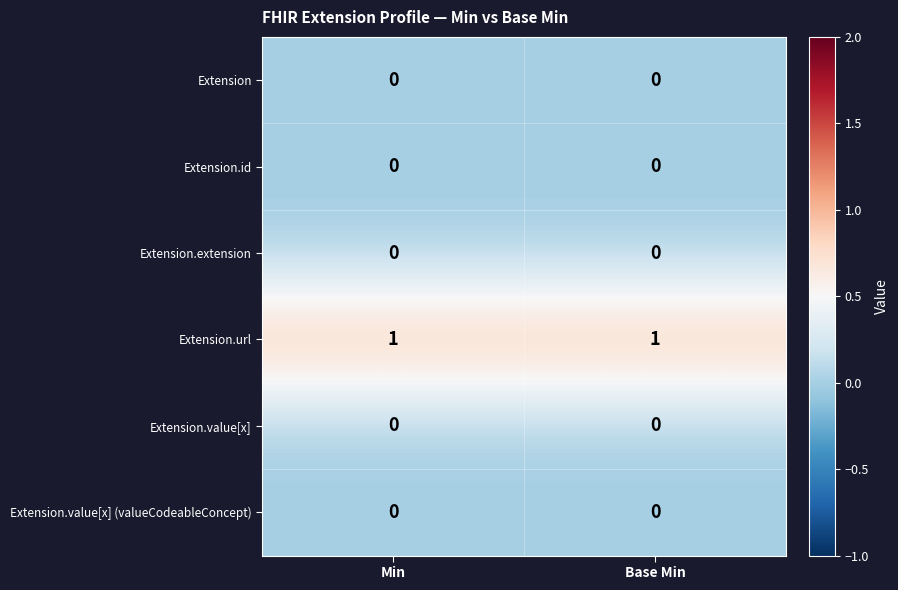

The Extension.id series shows 0 at Base Min. True or false?

True